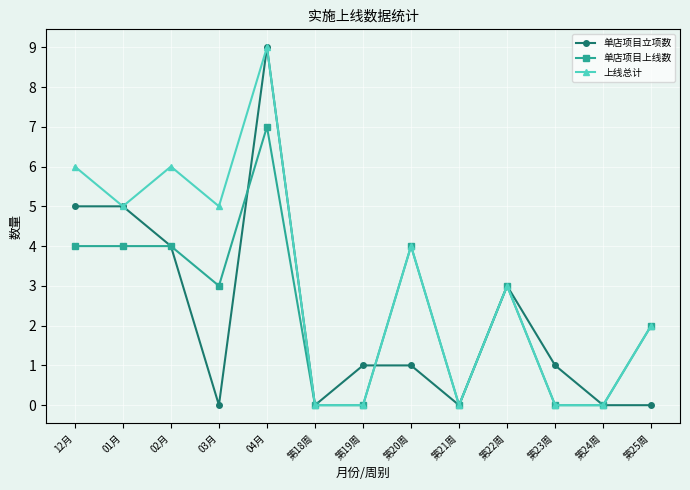

What is the maximum value shown in the chart?

9